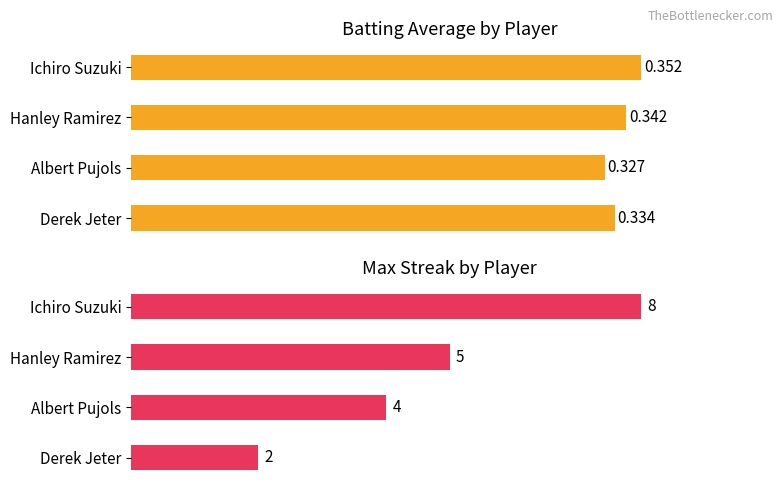

Rank the series by their average value, from lowest to highest.

Batting Average1, Max Streak